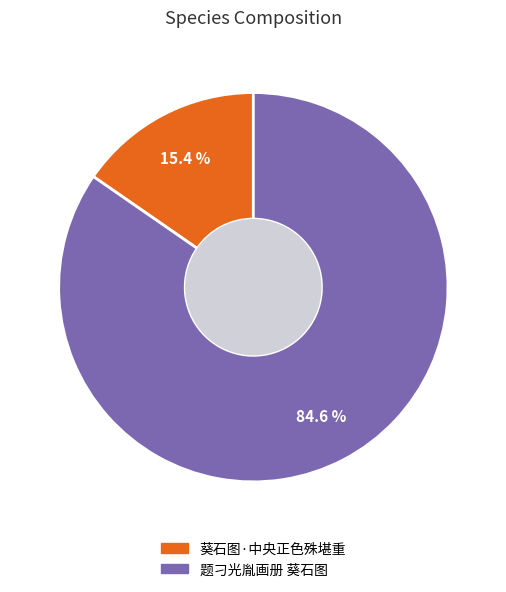

Is there a majority slice in this chart?

Yes